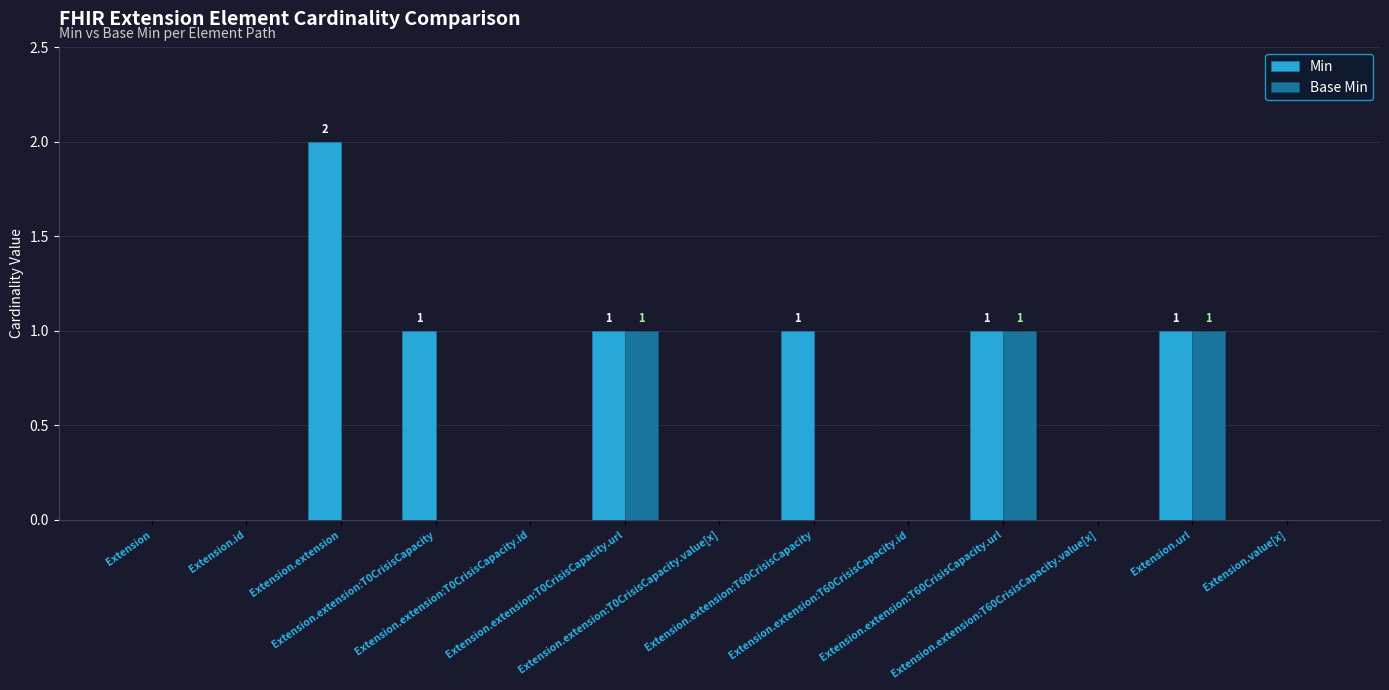

Which series has the largest total across all categories?

Min